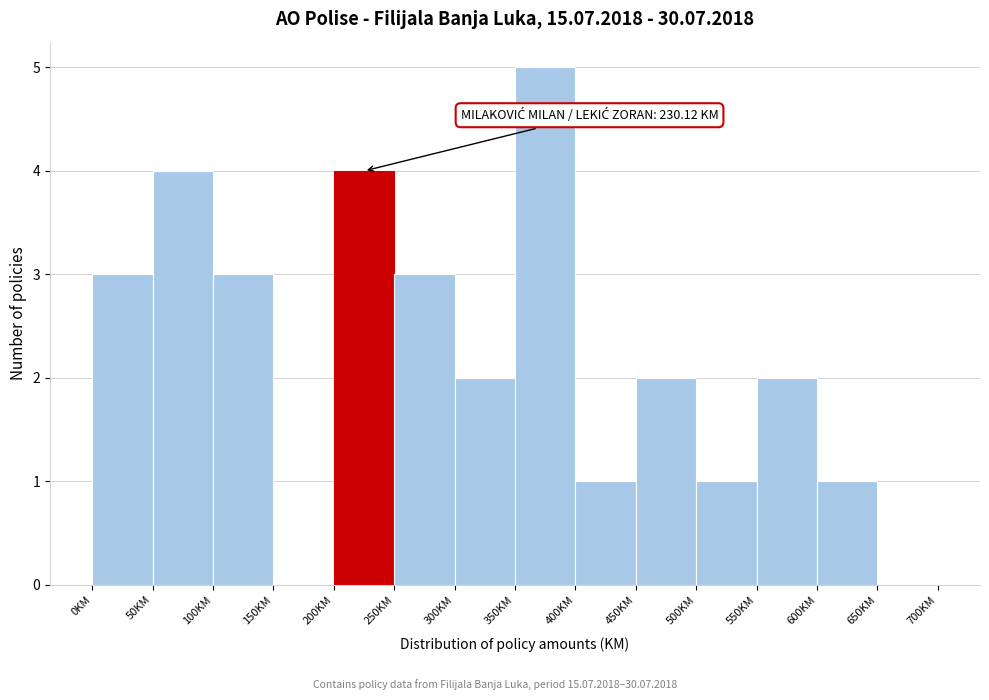

Which range on the x-axis has the tallest bar?

350 to 400